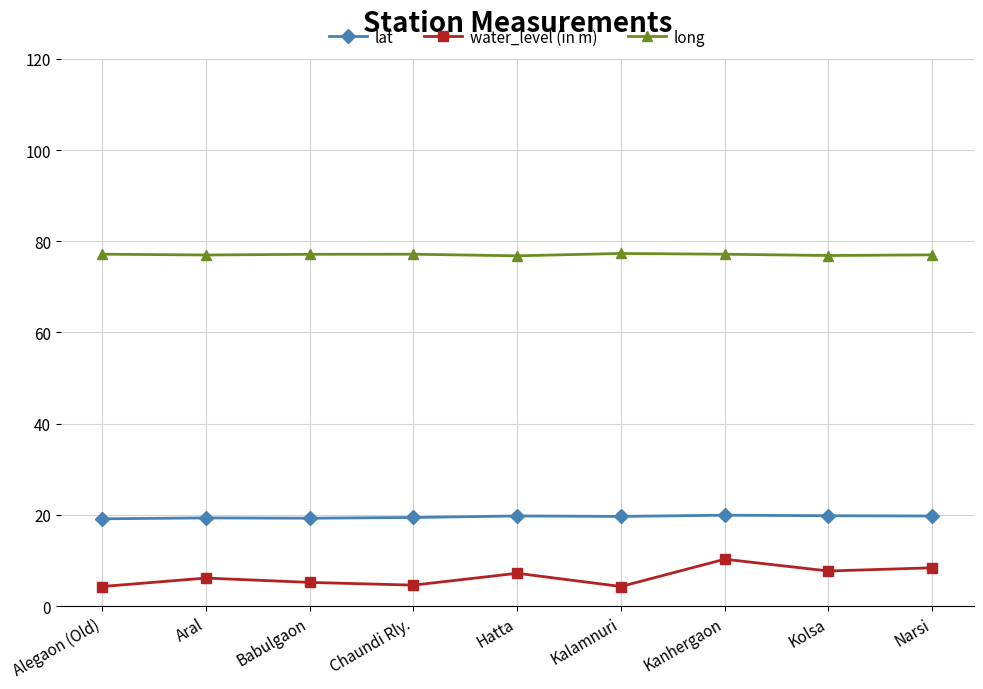

Read the long value at Kalamnuri.

77.3